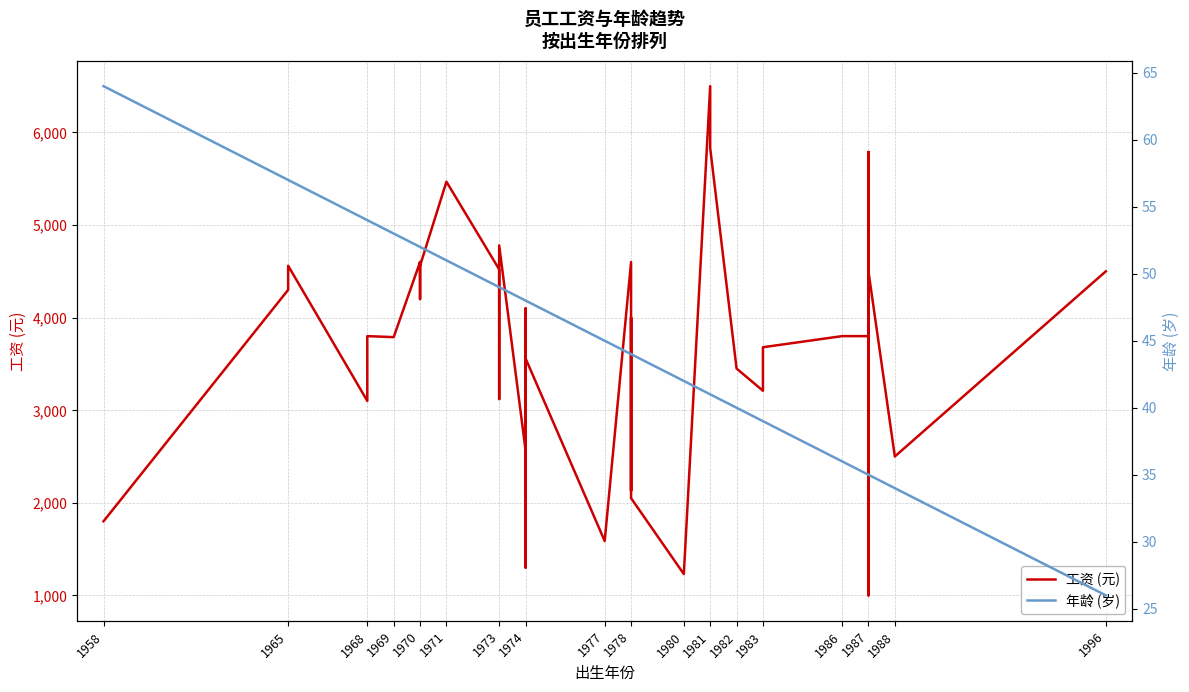

Where does the 工资 (元) series first go above 4000?

1965